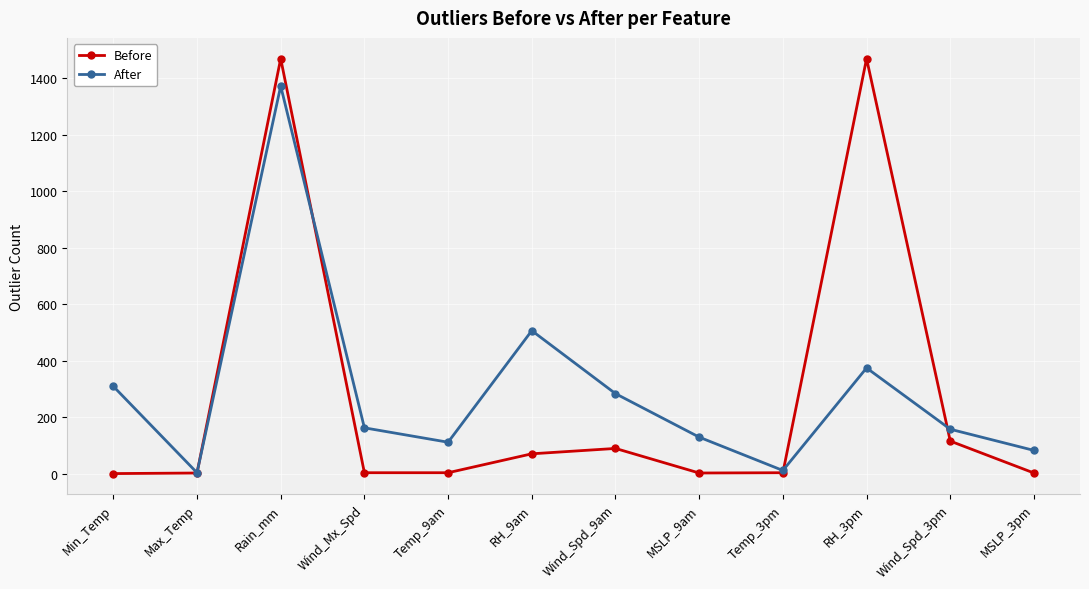

How many times do Before and After cross each other?

4